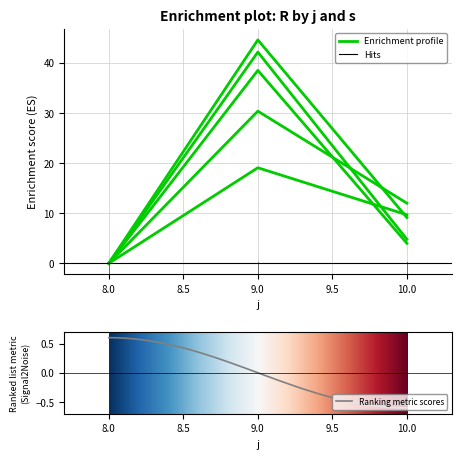

At which category is the sum across all series the highest?

9